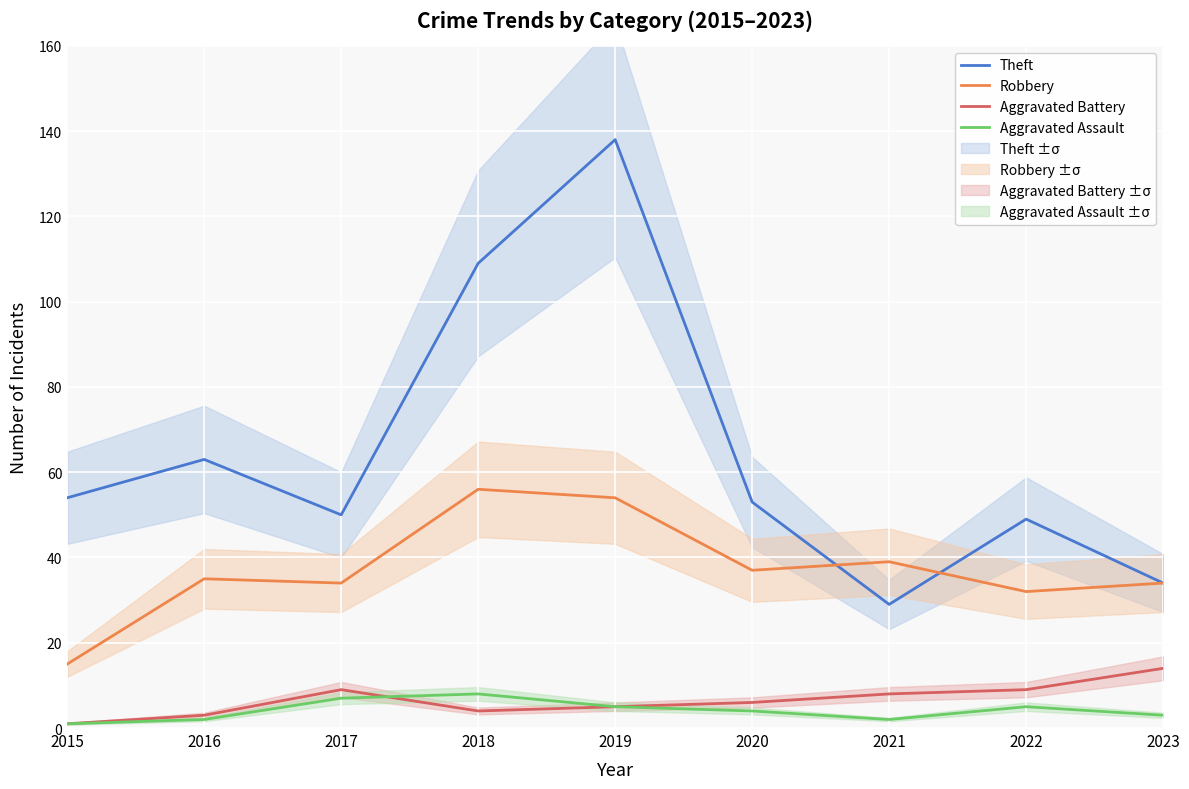

What is the difference between the second highest and minimum values in the Theft series?

80